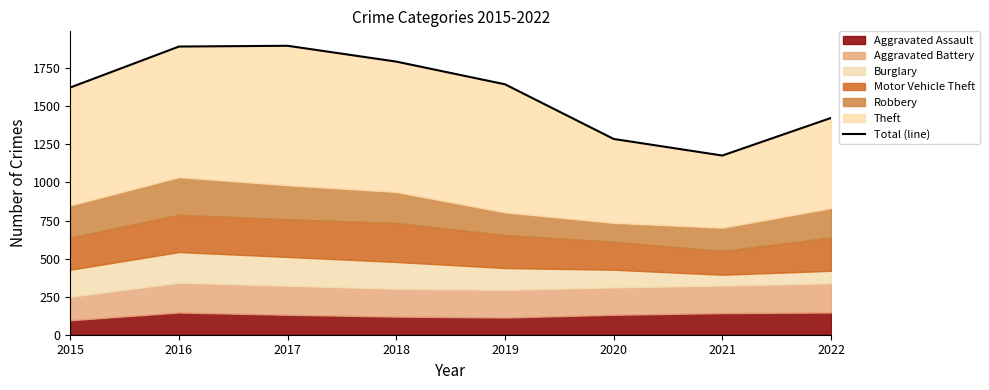

What is the difference between the maximum and minimum values?

721